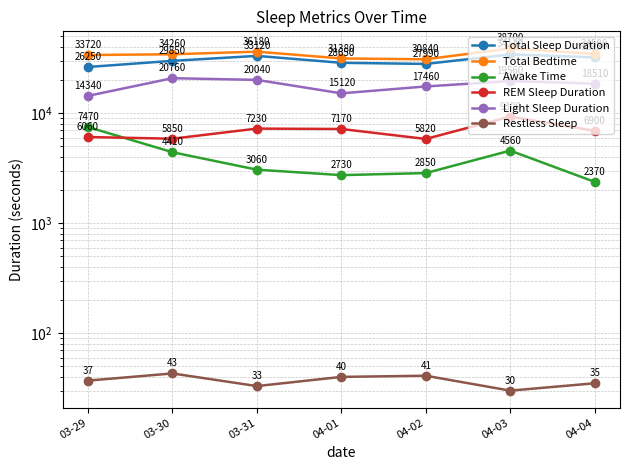

At which label is Total Sleep Duration closest to 30195?

03-30